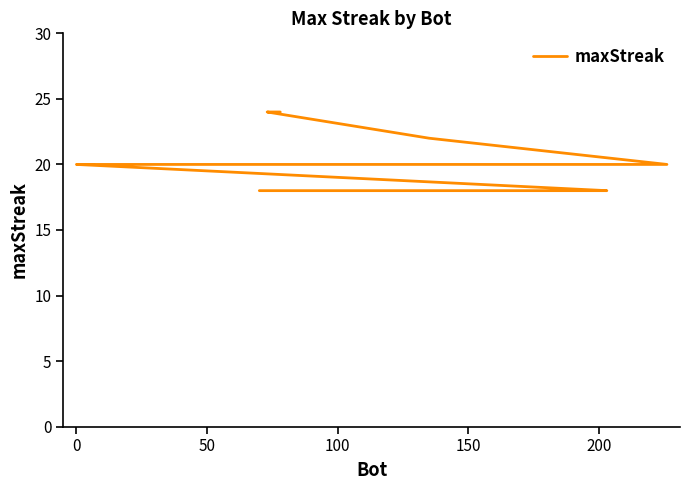

What is the difference between the maximum and minimum values?

6